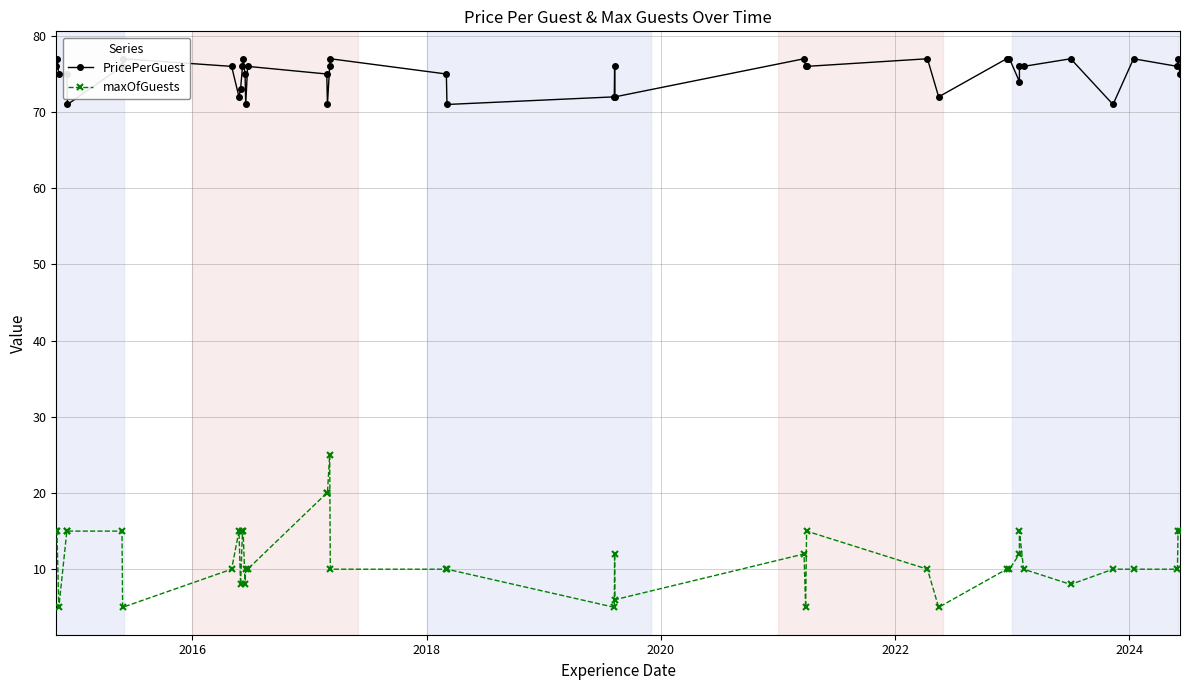

Count the number of data series in this chart.

2